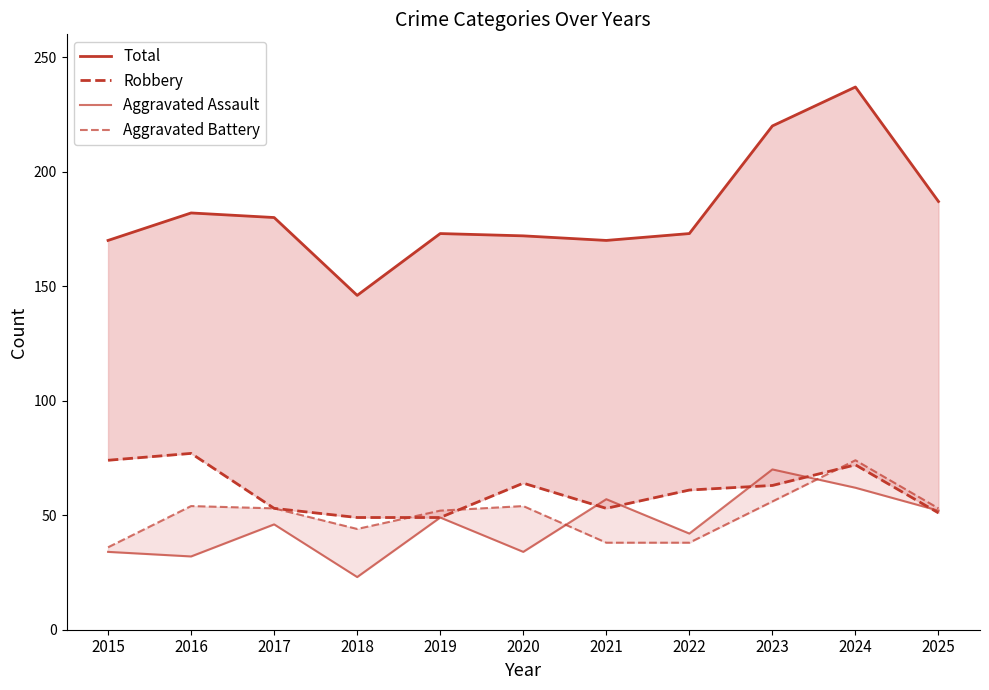

At how many categories does at least one series exceed 211?

2